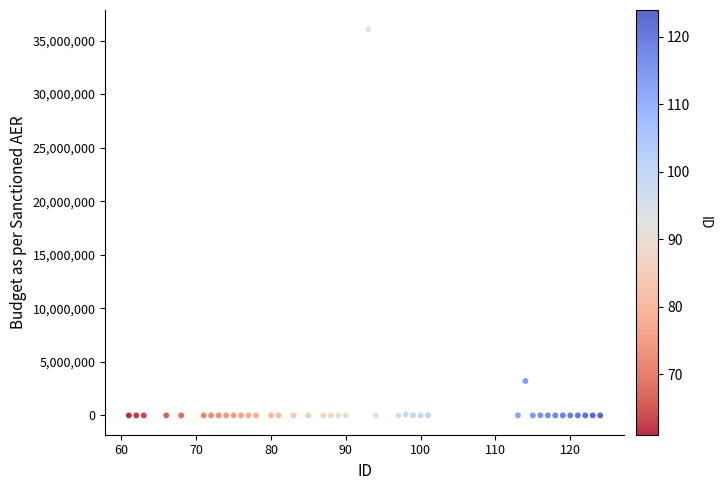

What Y value in the scatter plot is closest to 18024100?

3212312